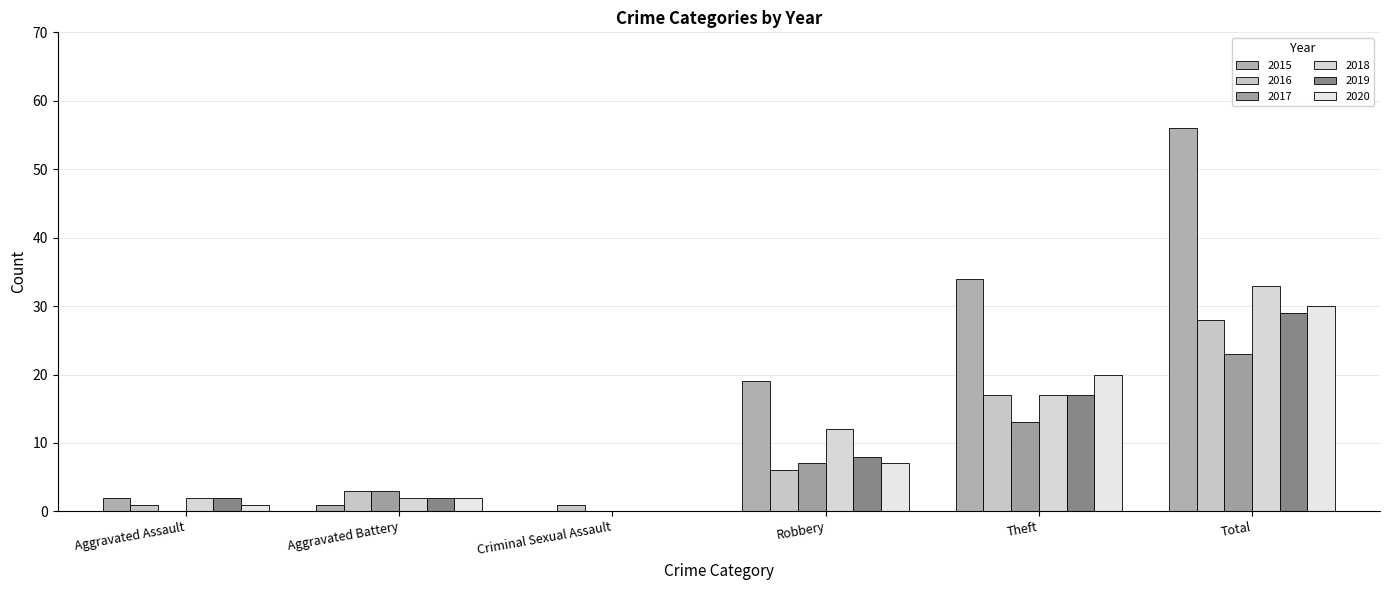

What is the sum of the 2015 values at Aggravated Battery and Criminal Sexual Assault?

1